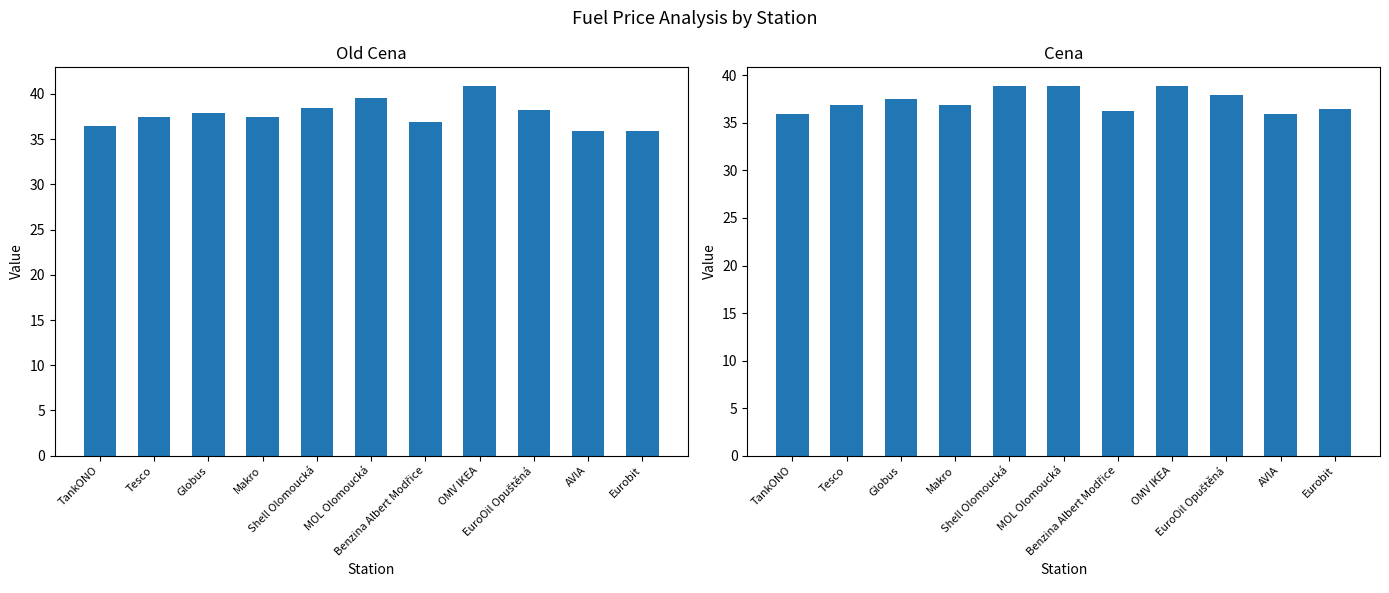

Rank the series by their maximum value, from highest to lowest.

Old Cena, Cena